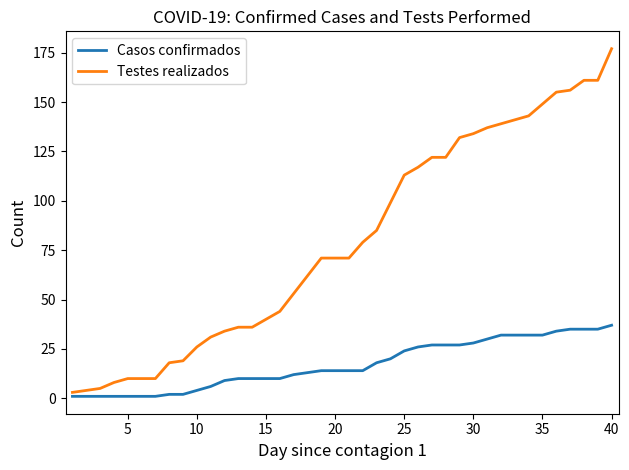

What is the difference between the maximum and minimum values in the Casos confirmados series?

36